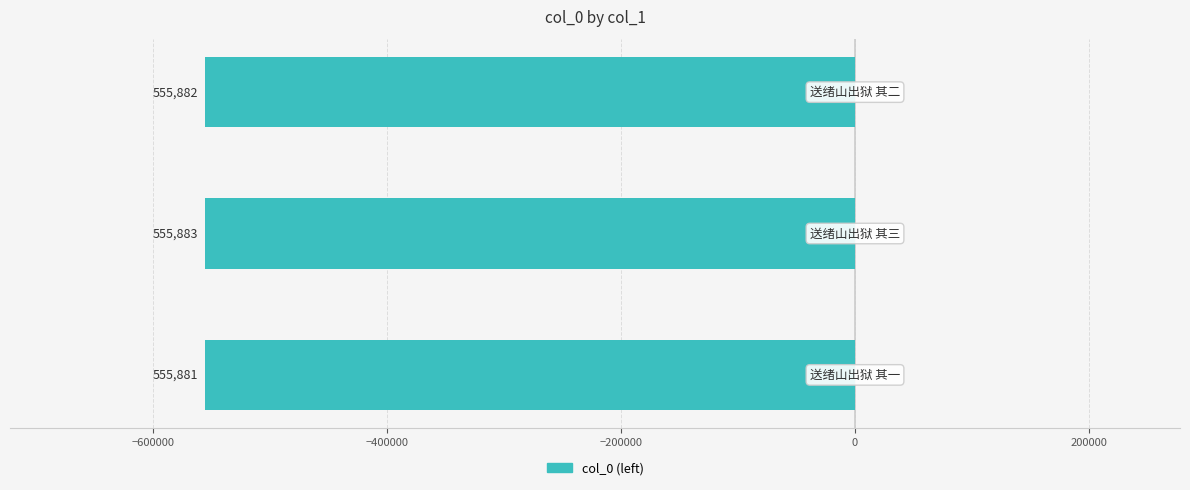

Are the bars horizontal?

Yes